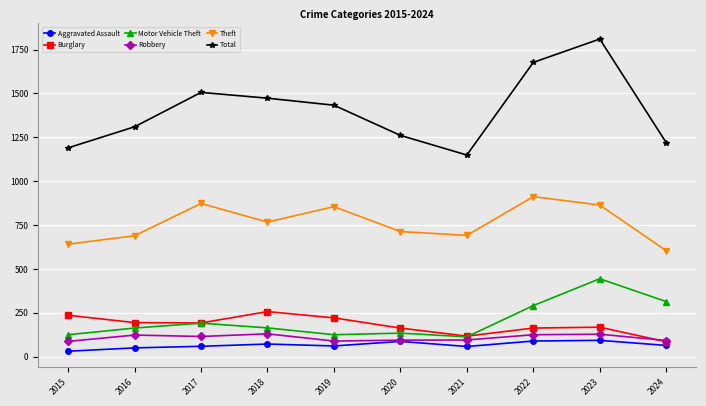

What is the maximum value for Burglary?

257